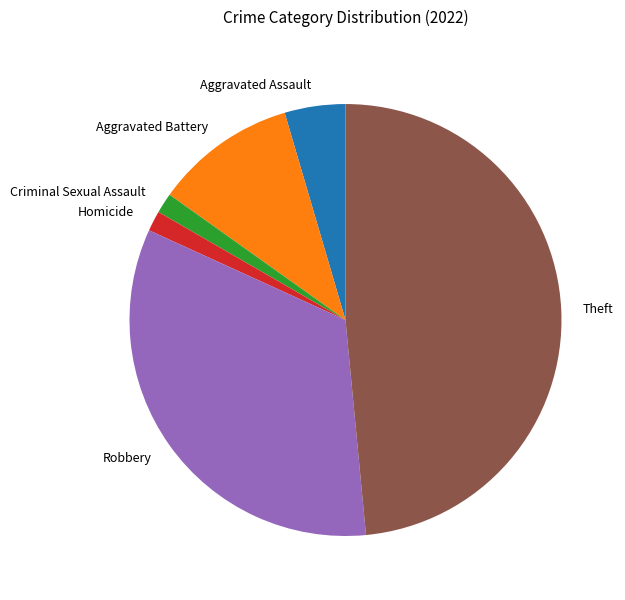

Does Theft represent more than half of the total?

No